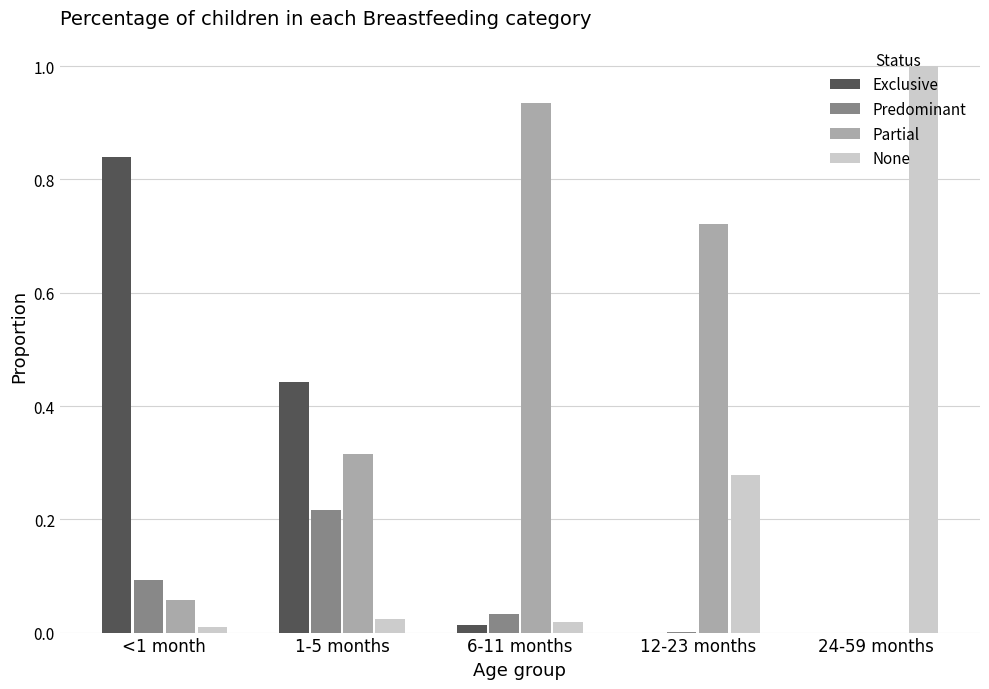

Which series has the largest total across all categories?

Partial